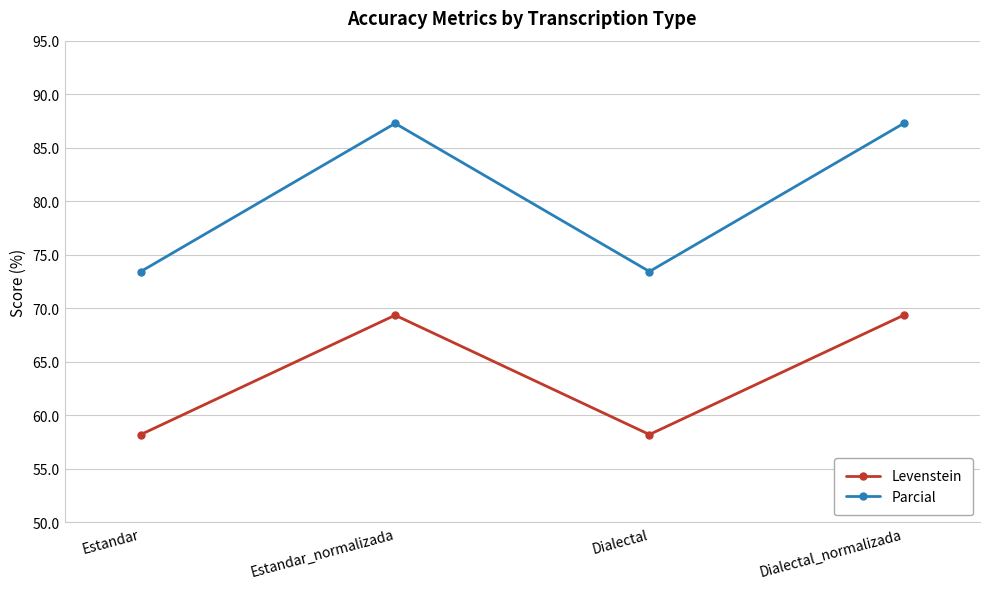

Rank the series at Dialectal from highest to lowest value.

Parcial, Levenstein